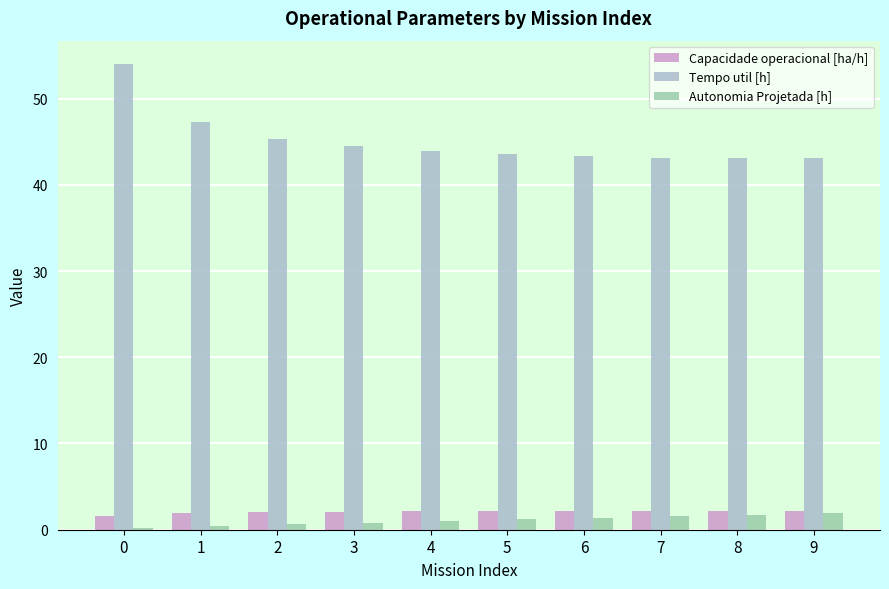

Read the Tempo util [h] value at 3.

44.5